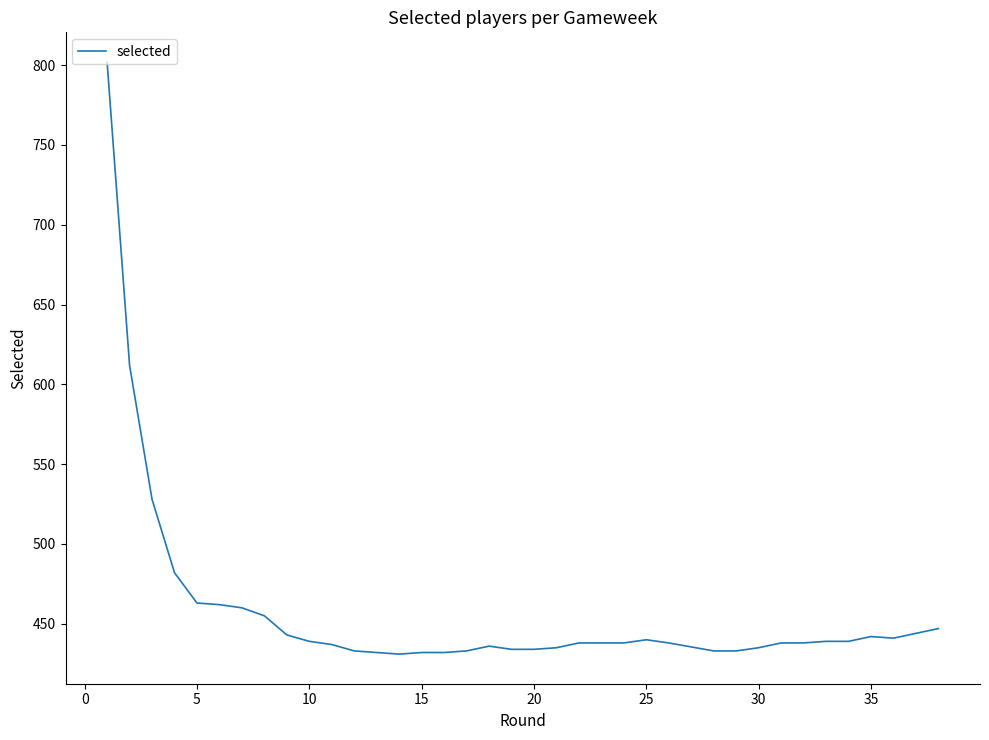

What is the sum of all values?

17376